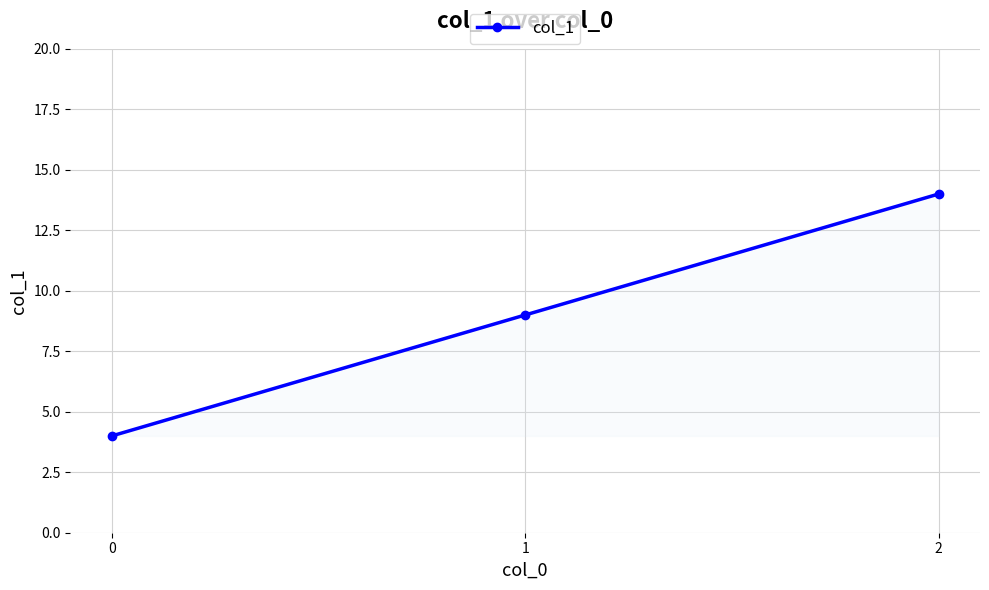

Reading left to right, transcribe all the data shown in this chart.

0=4	1=9	2=14